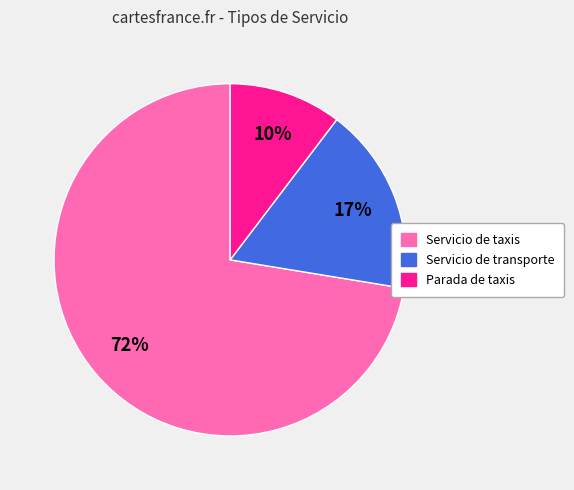

Count the number of slices in the pie.

3